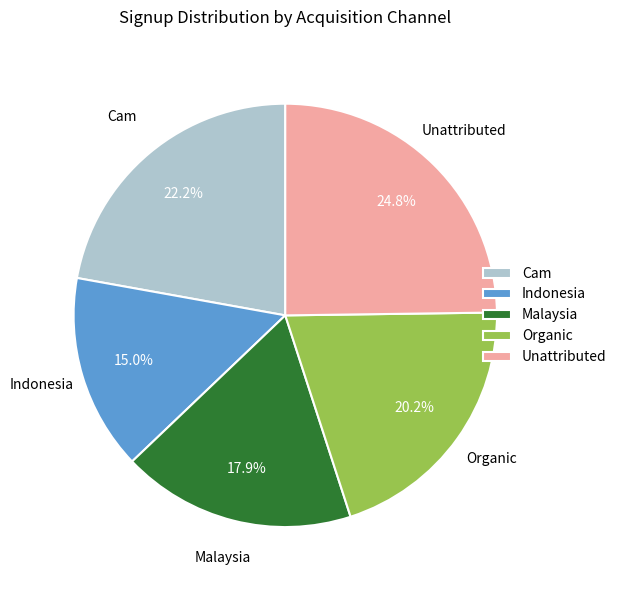

Rank the categories by value from highest to lowest.

Unattributed, Cam, Organic, Malaysia, Indonesia